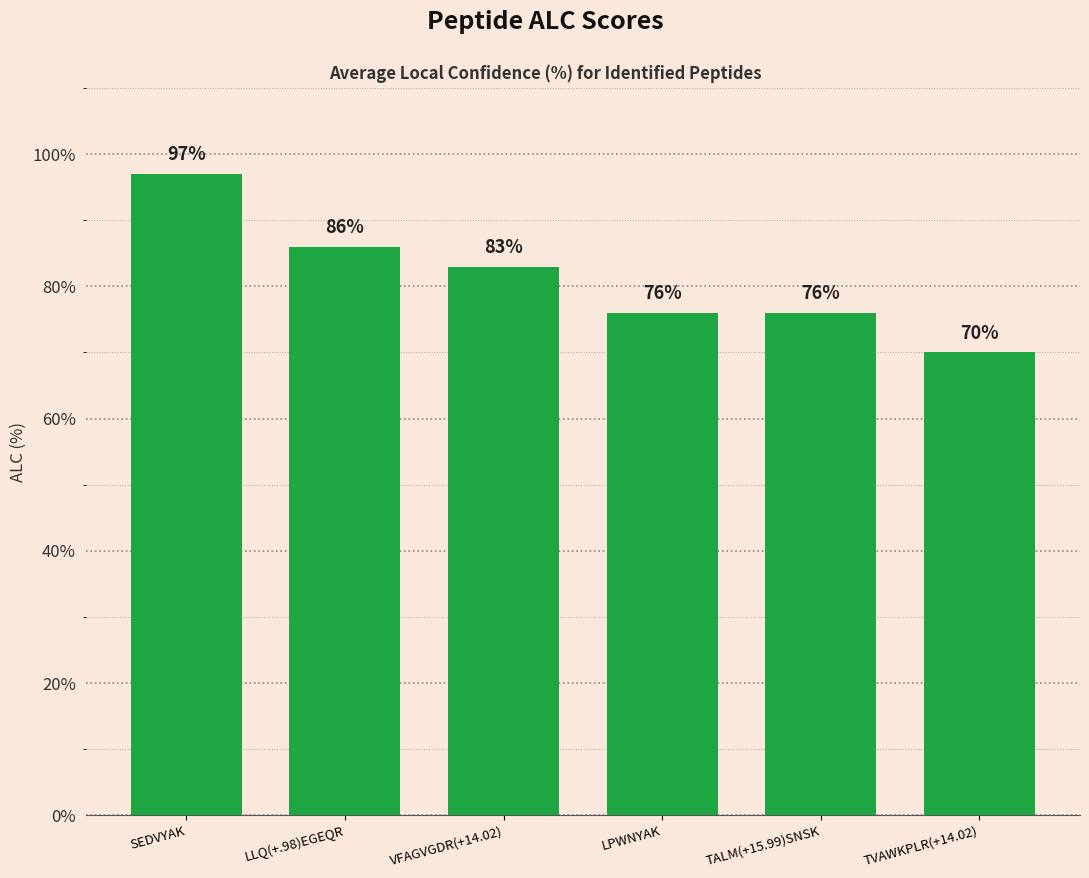

At which label does the data first exceed 83?

SEDVYAK